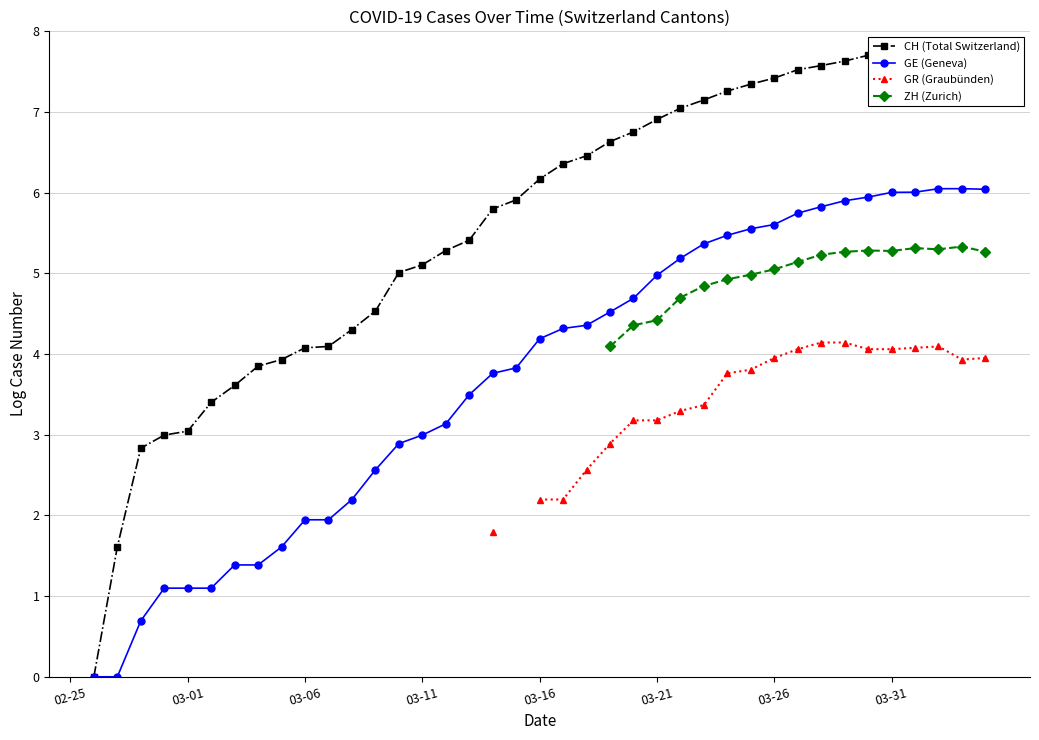

Between 32 and 19, which is larger?

32